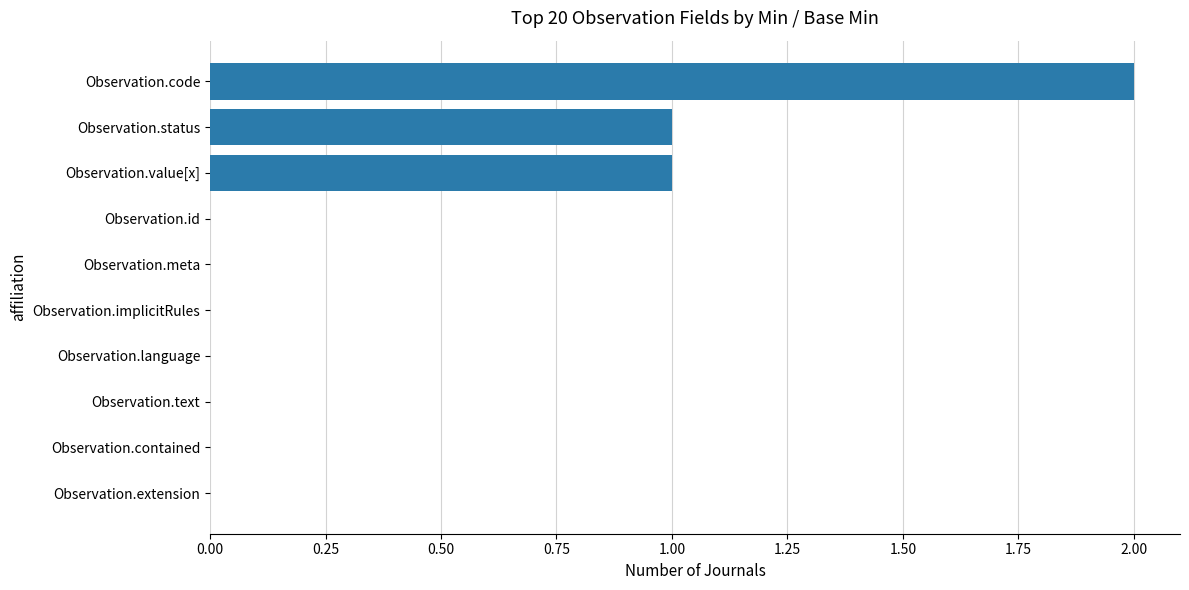

Which label corresponds to the largest value in the chart?

Observation.code